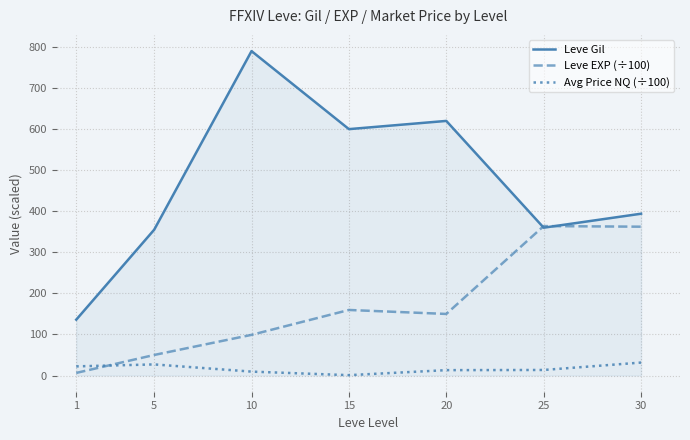

At how many categories does at least one series exceed 346?

6